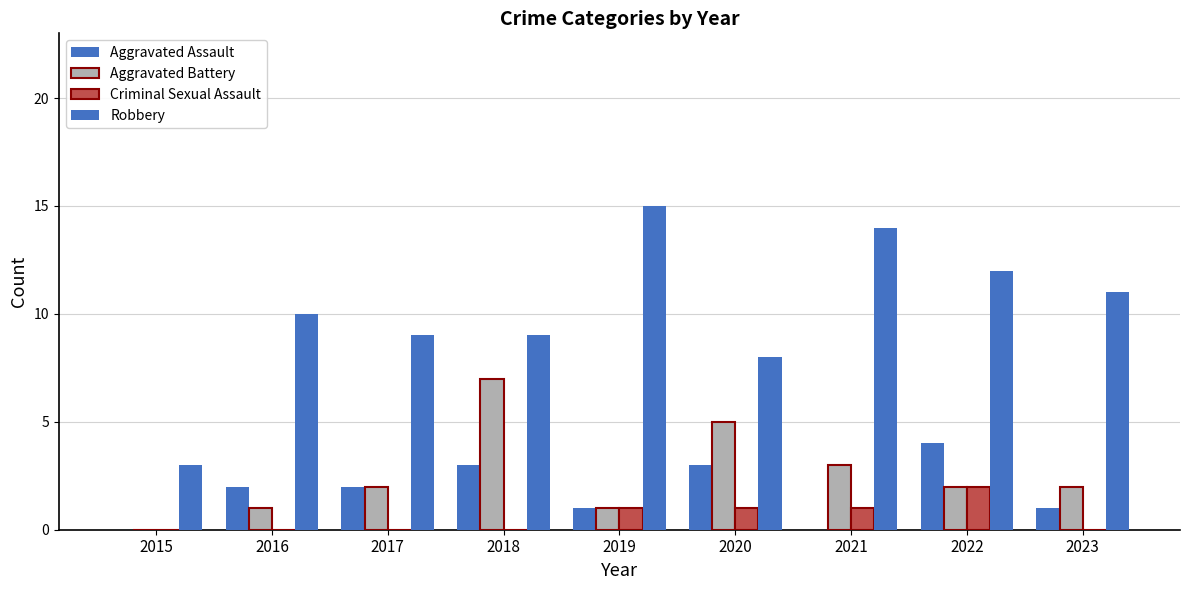

How many groups of bars are there?

9